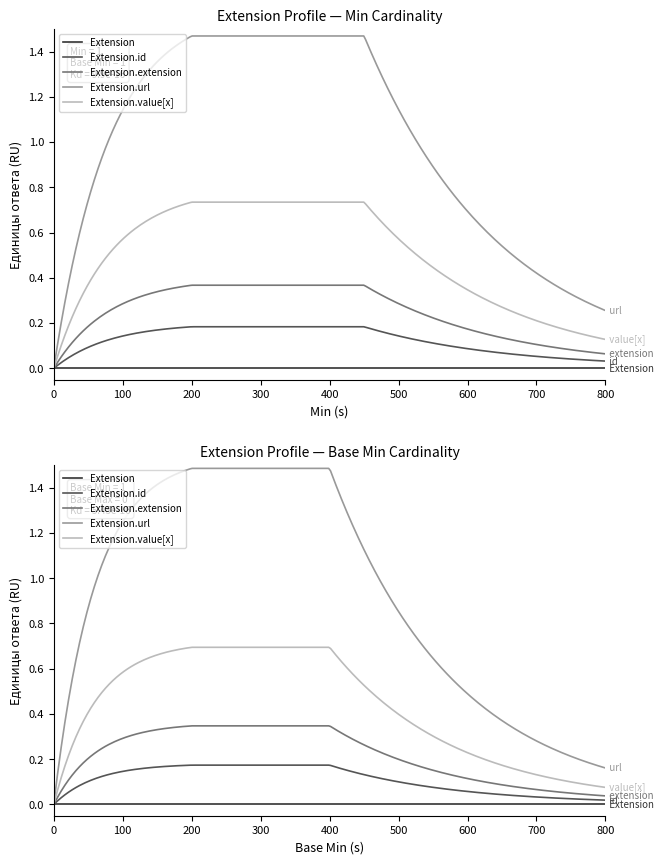

What is the label of the 11th point from the right?

9